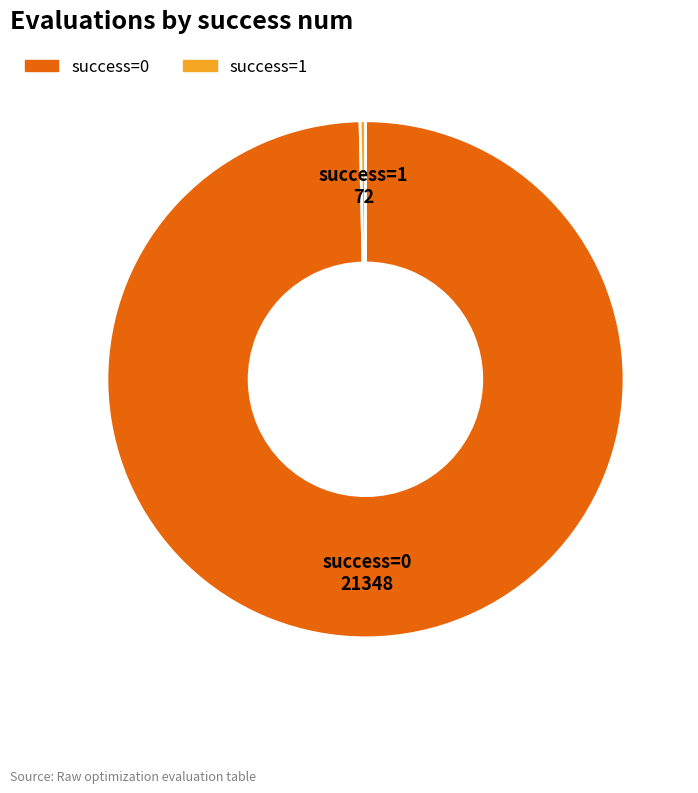

Does any single category account for the majority?

Yes